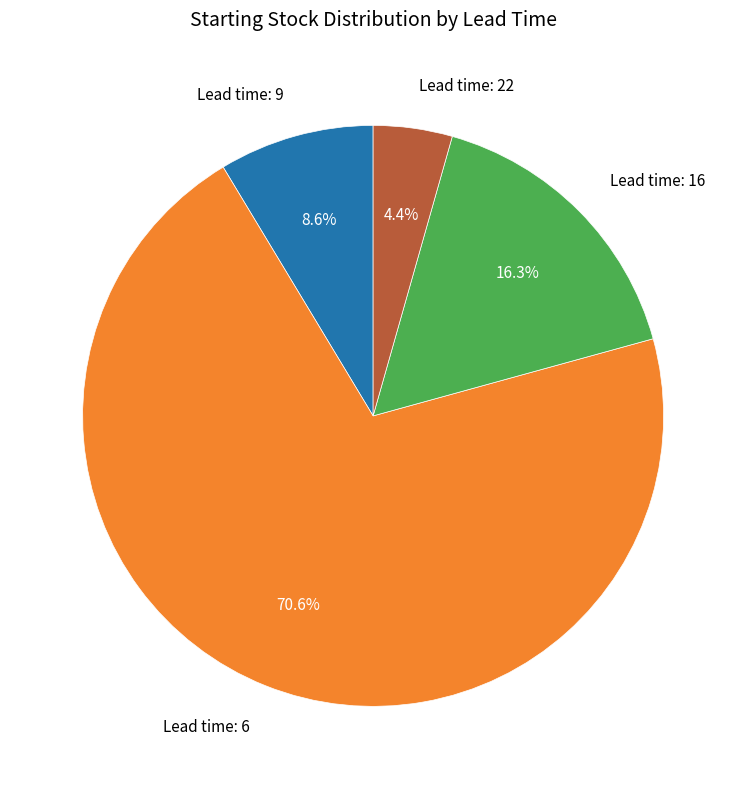

Is there any slice that represents more than half of the pie?

Yes